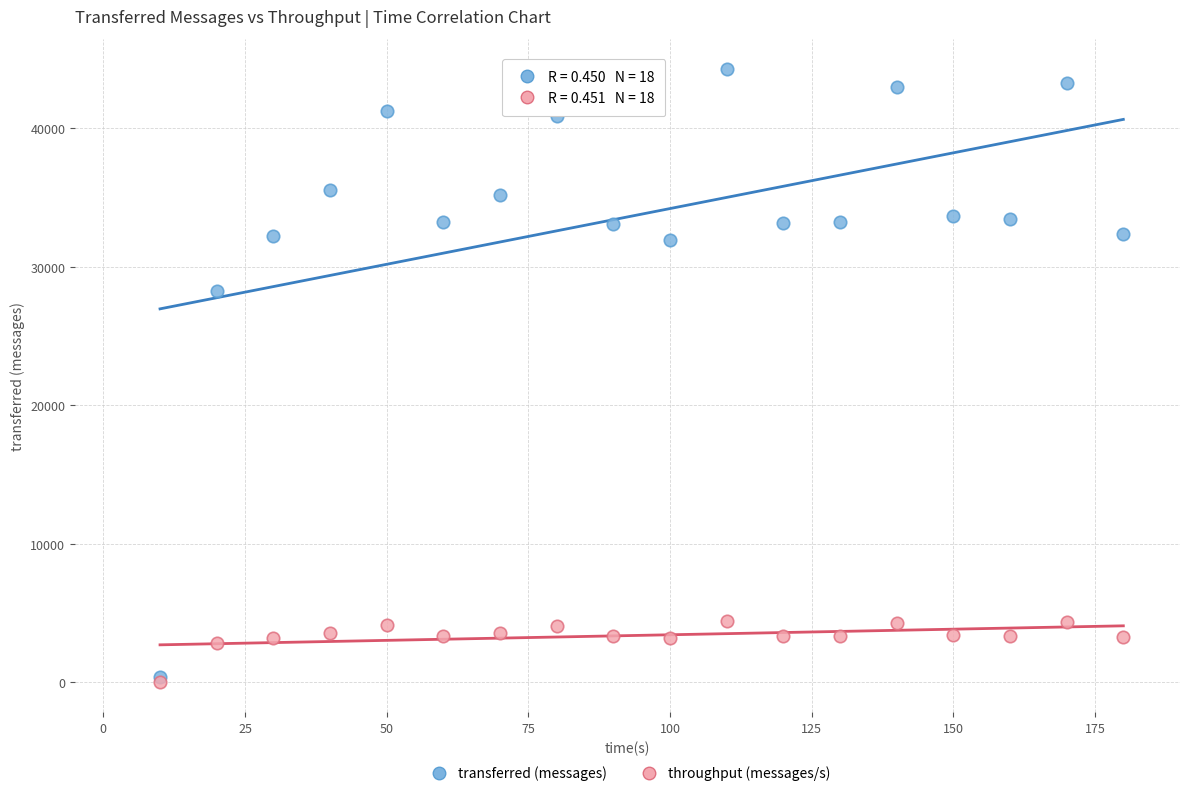

Across all series, what Y value is closest to 22148?

28260